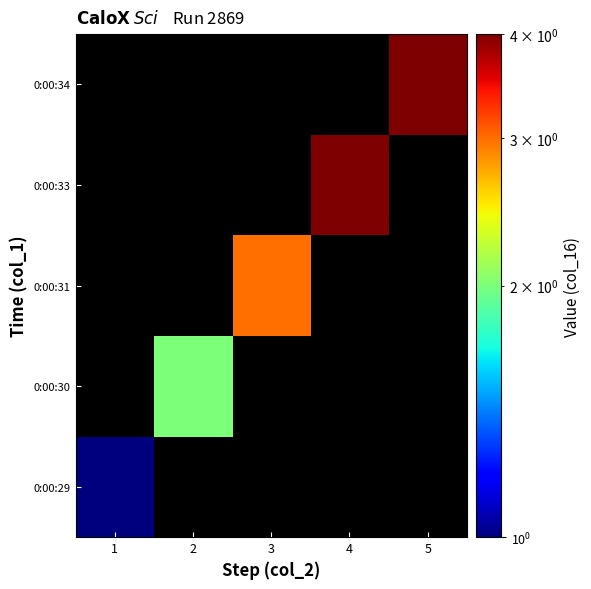

Reading left to right, list all the values displayed in this chart.

0:00:29: 1=1	2=0	3=0	4=0	5=0
0:00:30: 1=0	2=2	3=0	4=0	5=0
0:00:31: 1=0	2=0	3=3	4=0	5=0
0:00:33: 1=0	2=0	3=0	4=4	5=0
0:00:34: 1=0	2=0	3=0	4=0	5=4